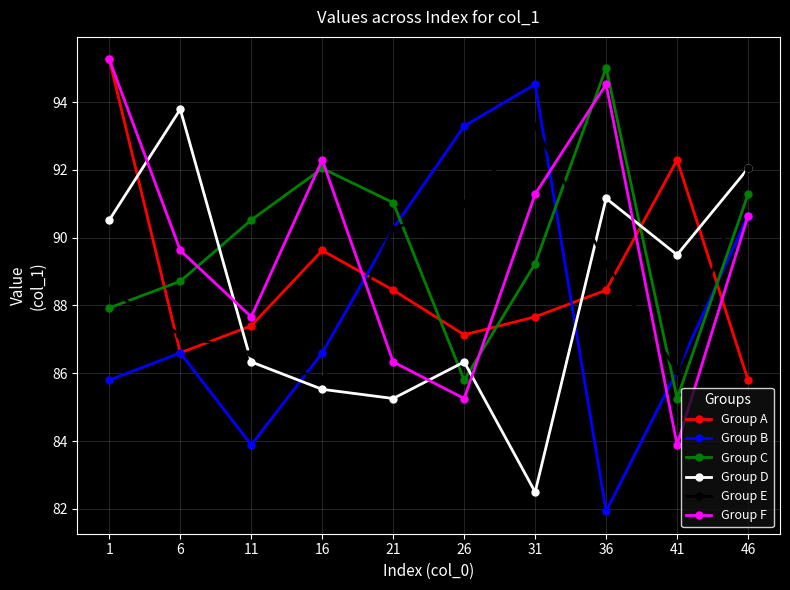

Between which two adjacent categories do Group D and Group F first intersect?

1 and 6